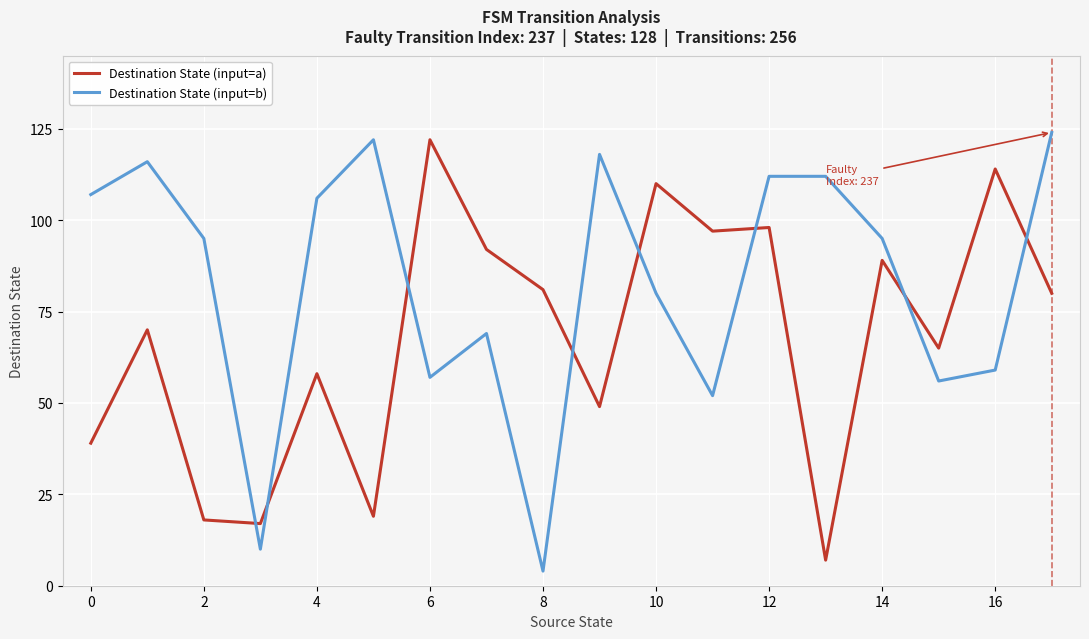

Which series has the largest range (max minus min)?

Destination State (input=b)